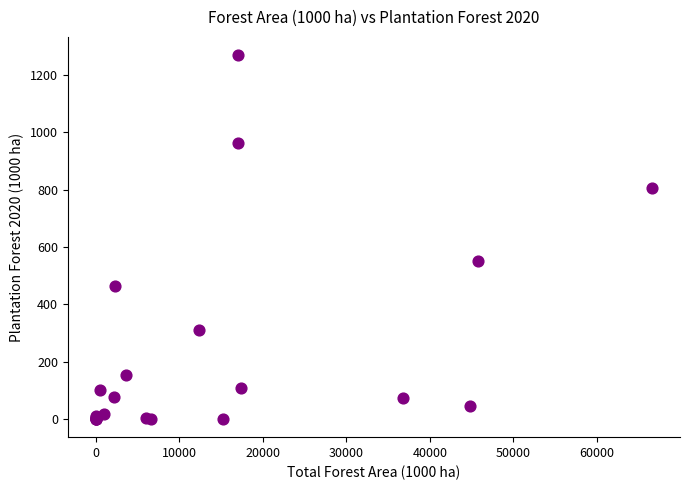

What Y value in the scatter plot is closest to 635?

553.0